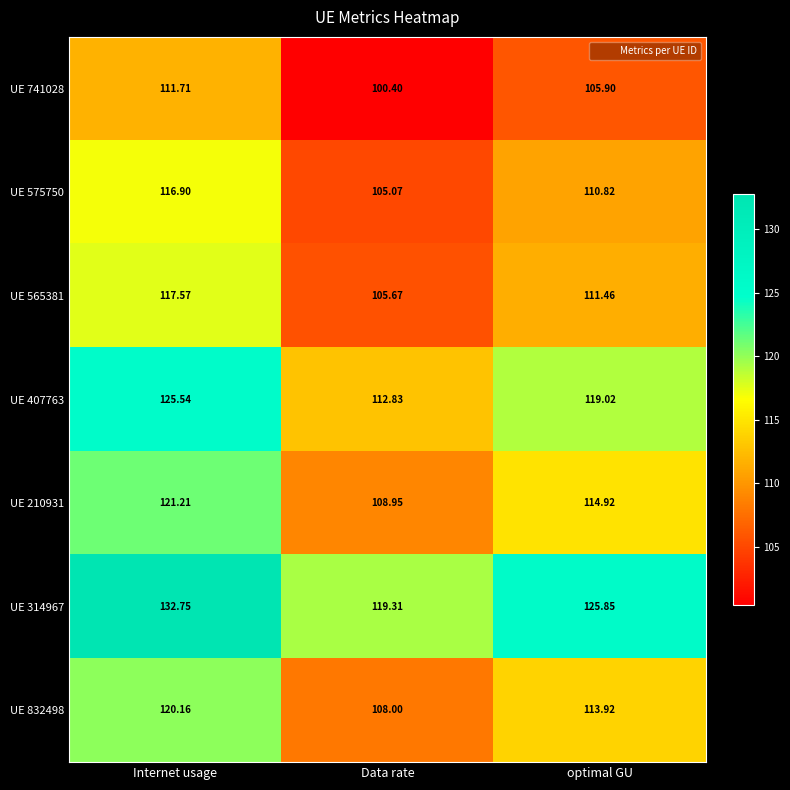

Count the number of categories in the chart.

3